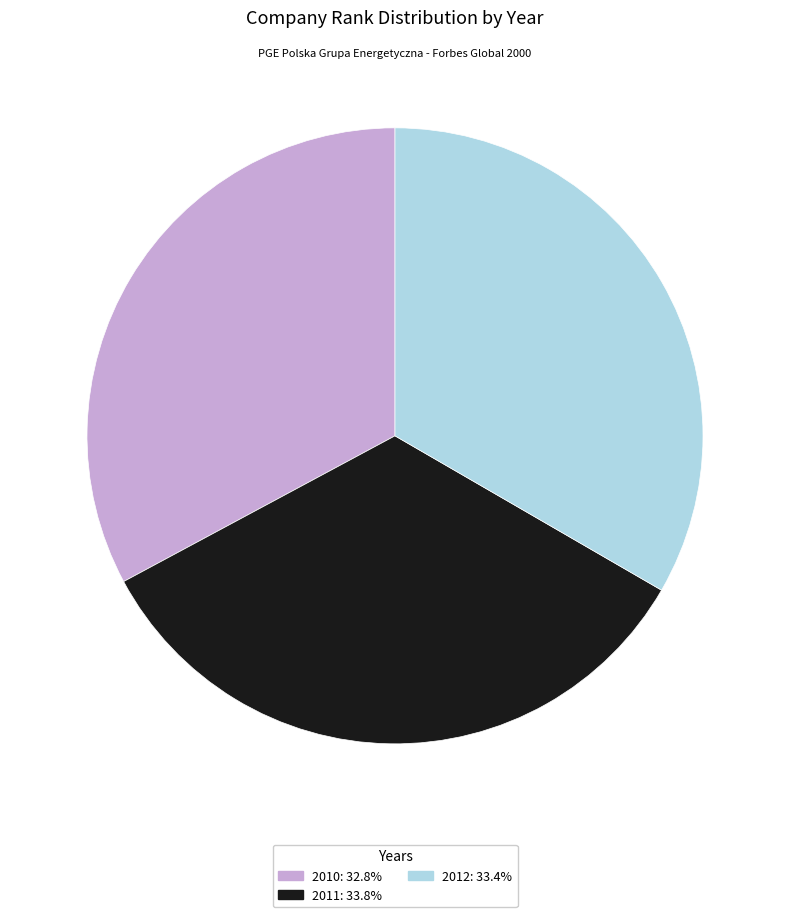

What is the ratio of the value at 2011: 33.8% to the value at 2012: 33.4%?

1.0